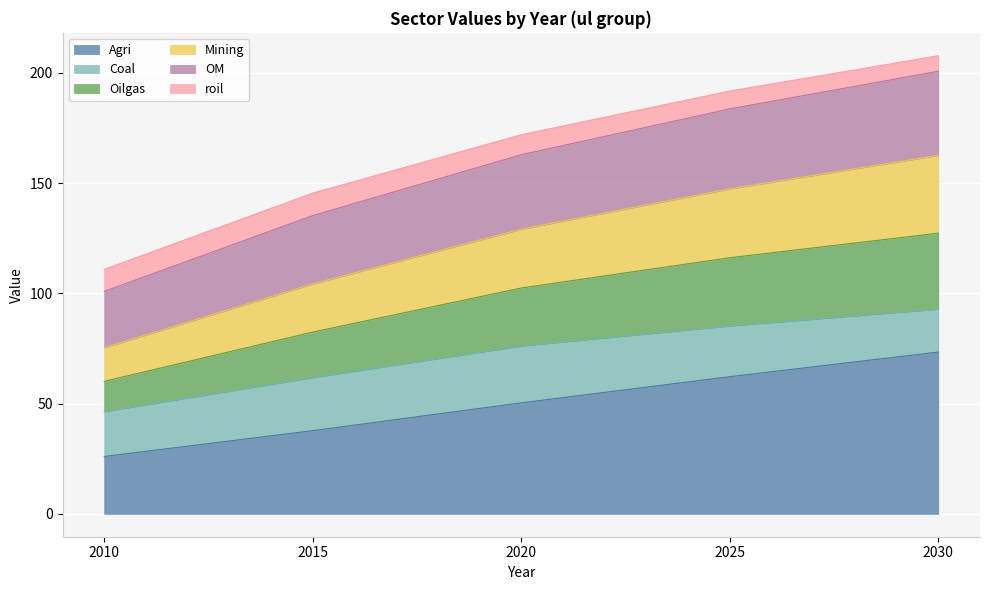

At how many categories does at least one series exceed 128?

4